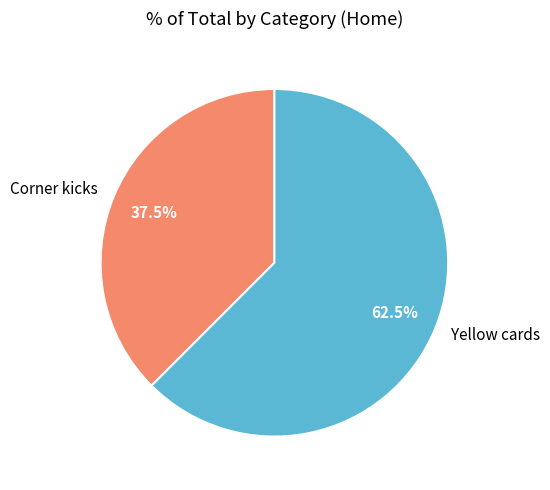

True or false: Yellow cards accounts for 50% of the total.

False